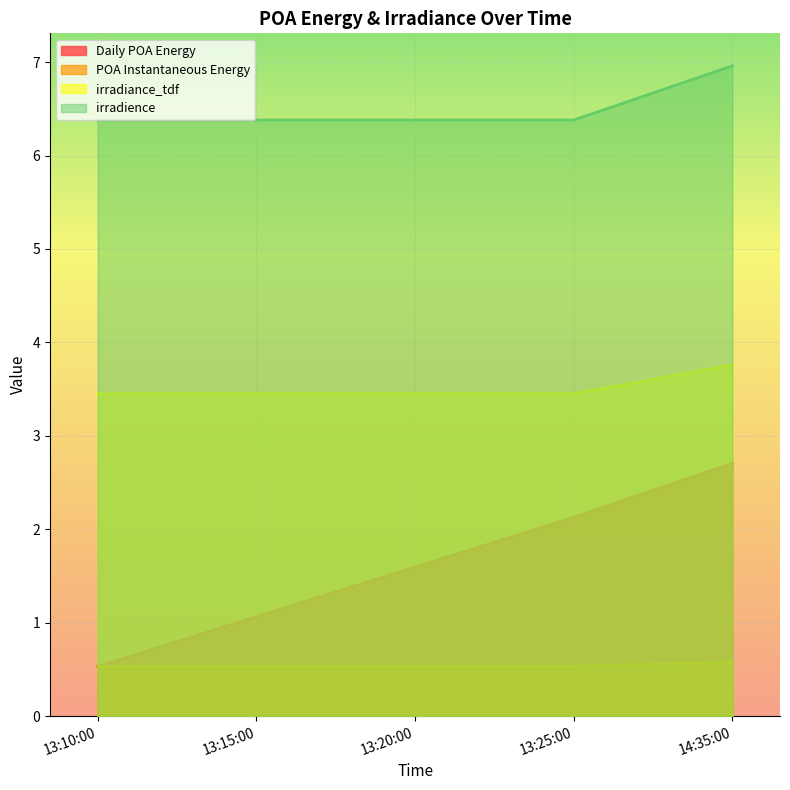

Count the number of data series in this chart.

4